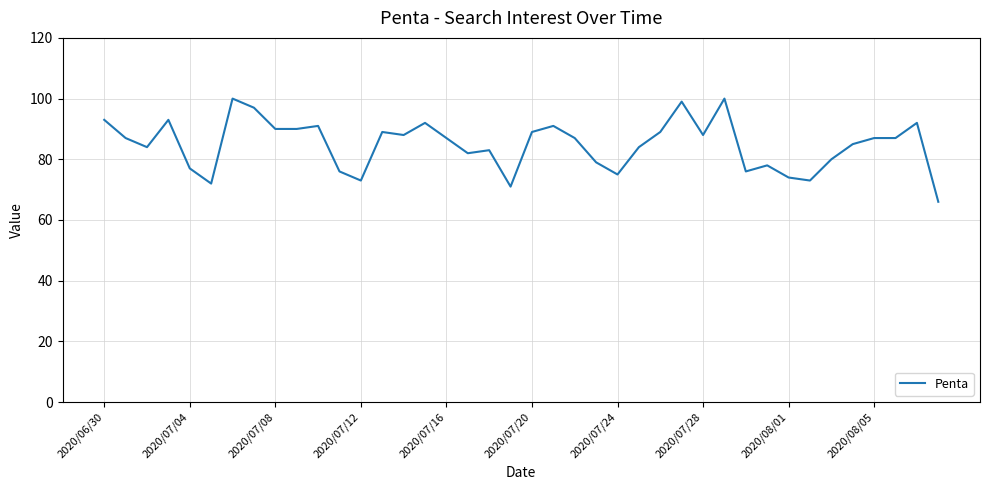

What is the difference between the maximum and minimum values?

34